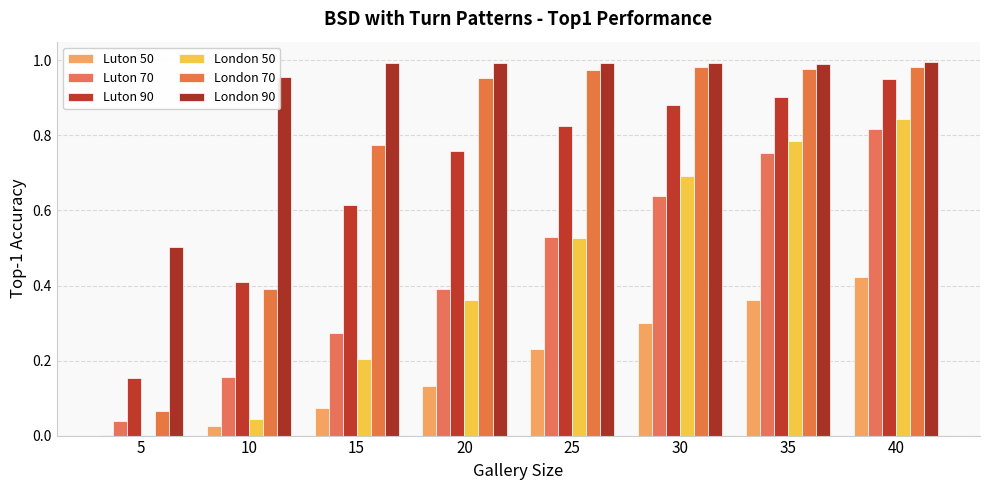

Reading left to right, transcribe all the data shown in this chart.

Luton 50: 5=0.0	10=0.0	15=0.1	20=0.1	25=0.2	30=0.3	35=0.4	40=0.4
Luton 70: 5=0.0	10=0.2	15=0.3	20=0.4	25=0.5	30=0.6	35=0.8	40=0.8
Luton 90: 5=0.2	10=0.4	15=0.6	20=0.8	25=0.8	30=0.9	35=0.9	40=0.9
London 50: 5=0.0	10=0.0	15=0.2	20=0.4	25=0.5	30=0.7	35=0.8	40=0.8
London 70: 5=0.1	10=0.4	15=0.8	20=1.0	25=1.0	30=1.0	35=1.0	40=1.0
London 90: 5=0.5	10=1.0	15=1.0	20=1.0	25=1.0	30=1.0	35=1.0	40=1.0